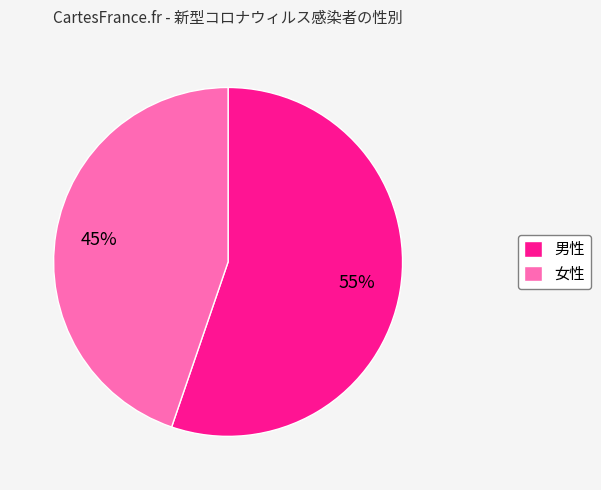

The 男性 slice represents 55% of the pie. True or false?

True